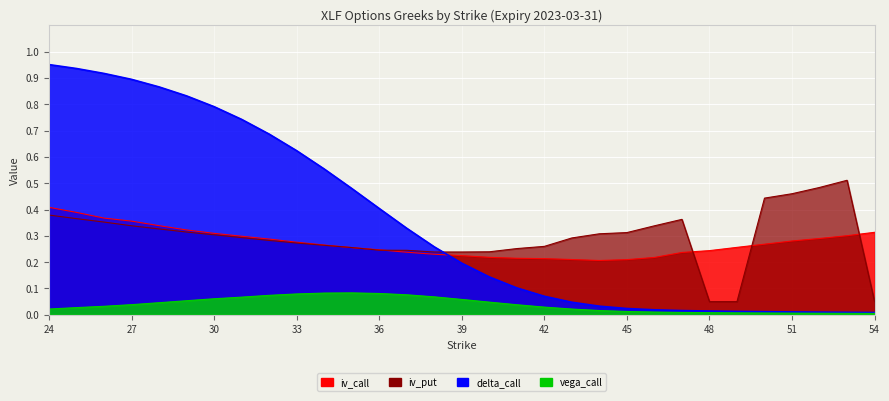

What is the difference between the second highest and minimum values in the iv_put series?

0.4